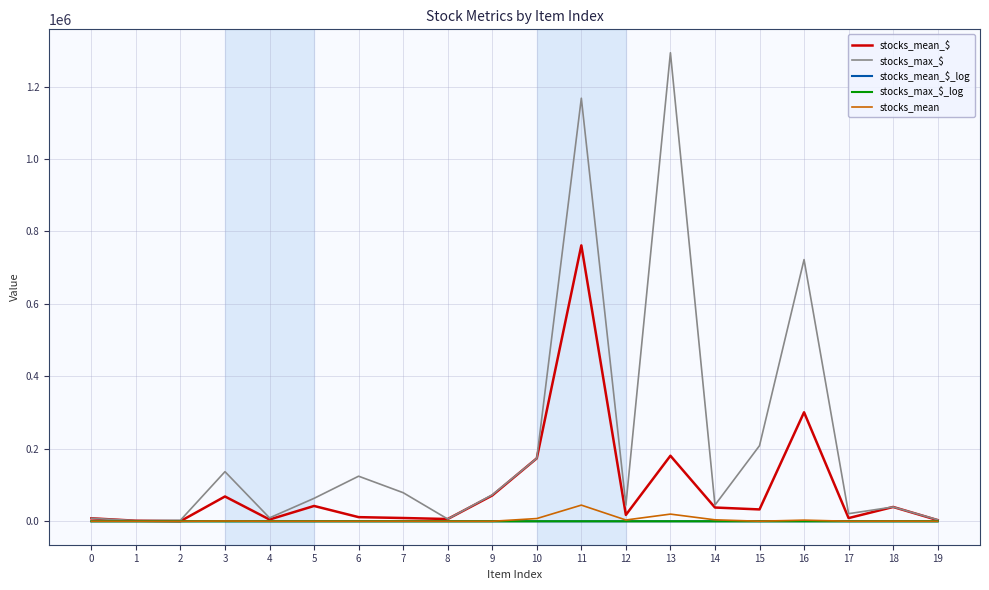

How many lines are shown in the chart?

5